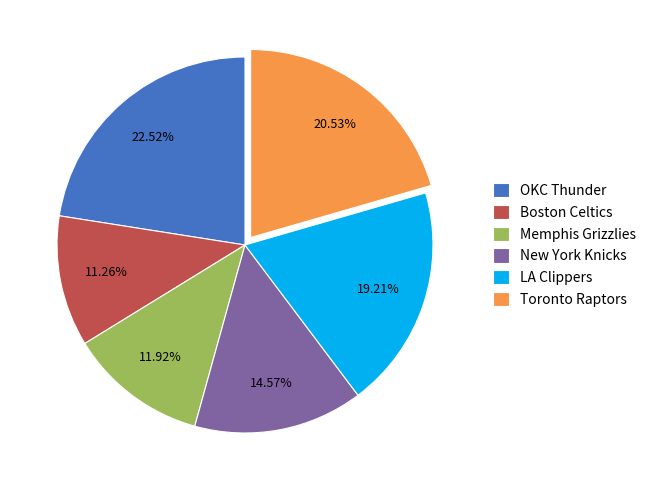

Which slice is the largest?

OKC Thunder